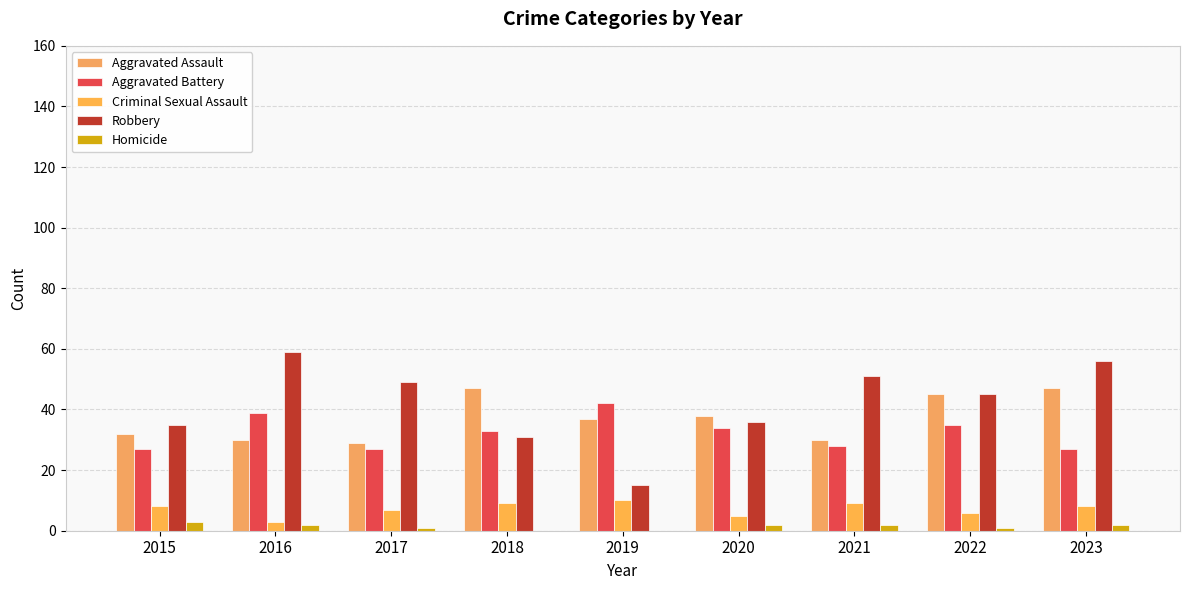

The Aggravated Assault series shows 81 at 2018. True or false?

False